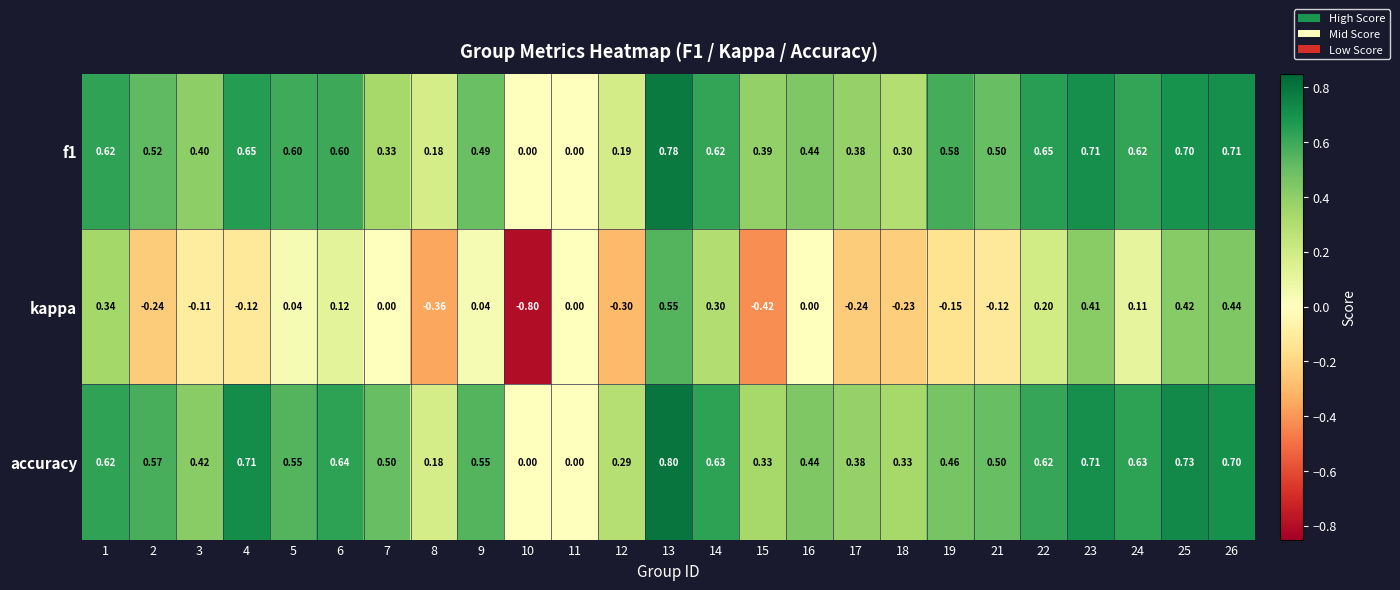

Which series has the largest total across all categories?

accuracy